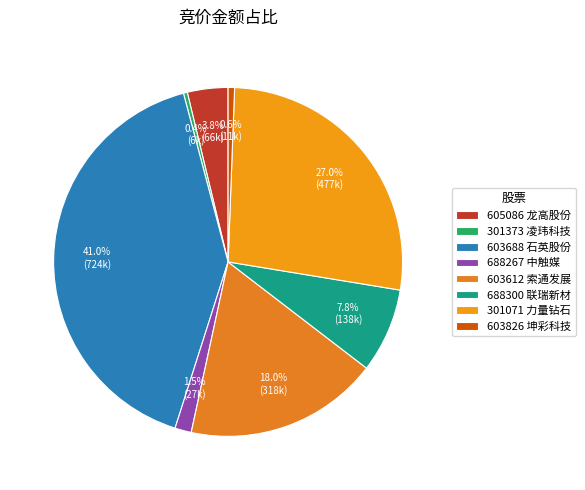

Combined, do 603612 and 301071 account for over 50%?

No